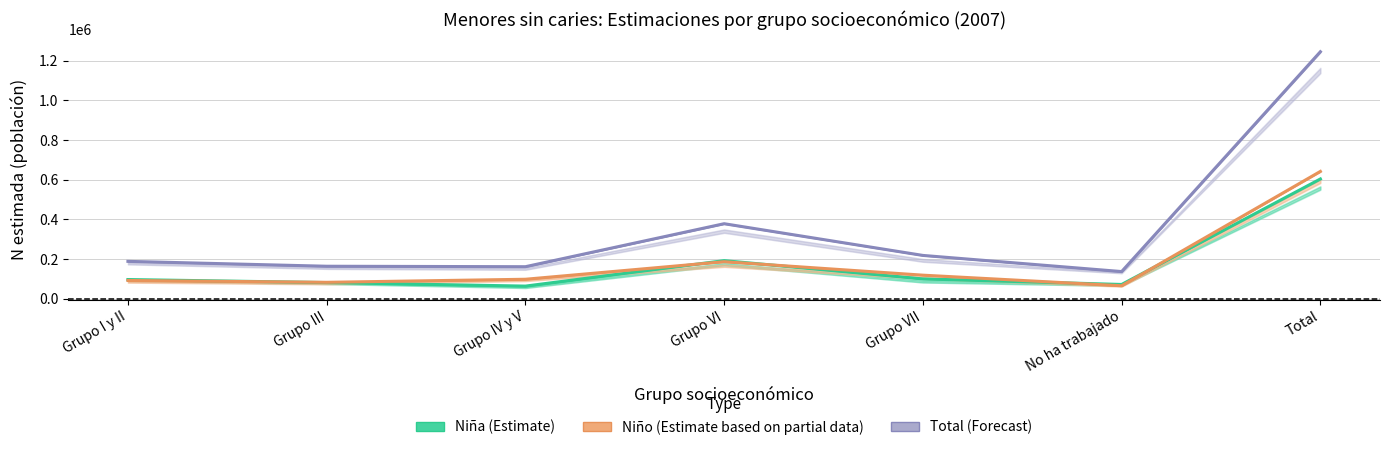

Is the value of Niño (Estimate based on partial data) at Grupo VII greater than the value of Niña (Estimate) at Grupo IV y V?

Yes